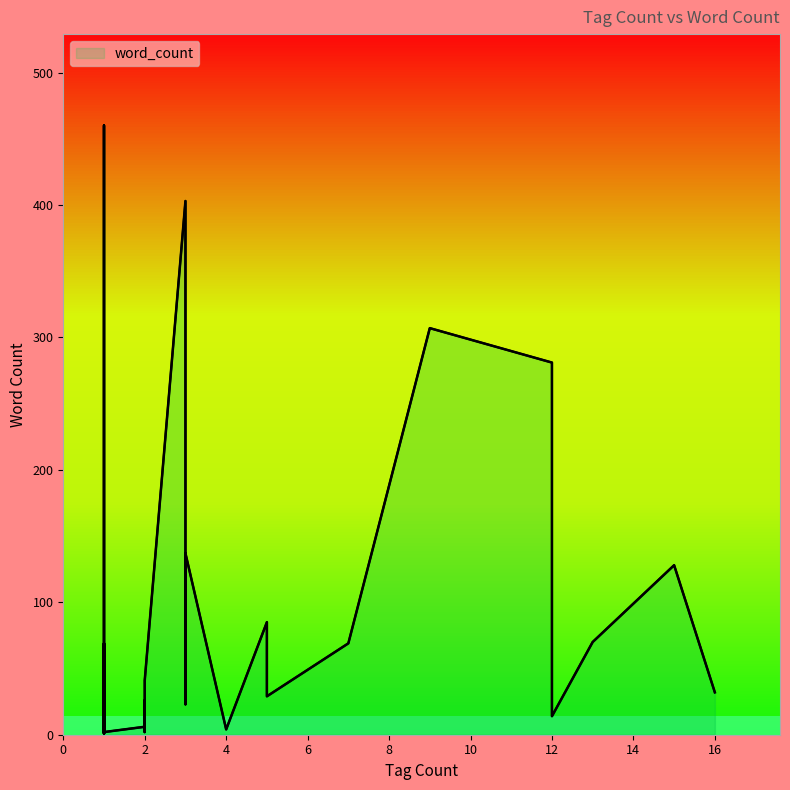

How many data points are less than 26?

17